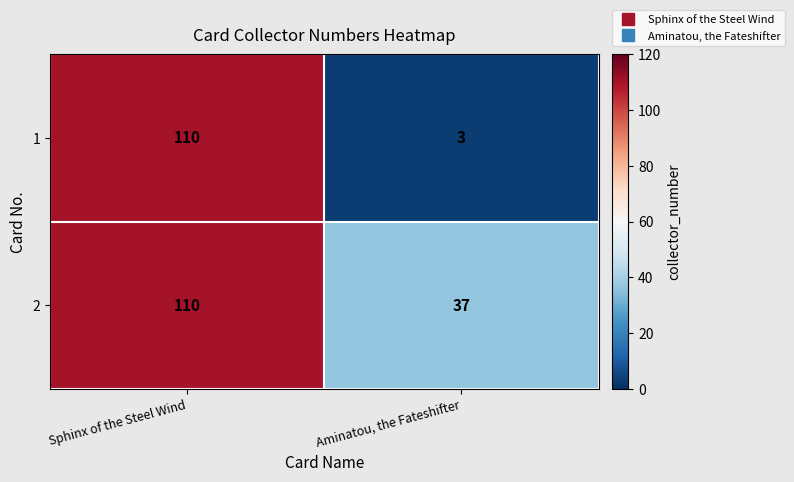

At how many categories does at least one series exceed 64?

1